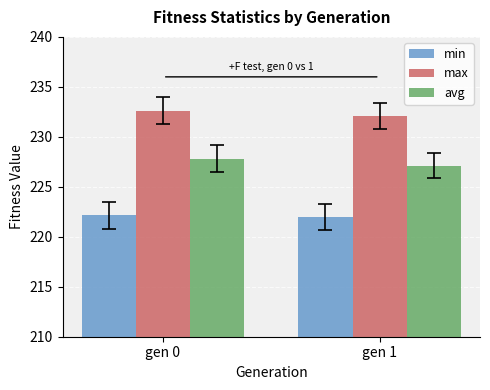

Which series has the largest total across all categories?

max